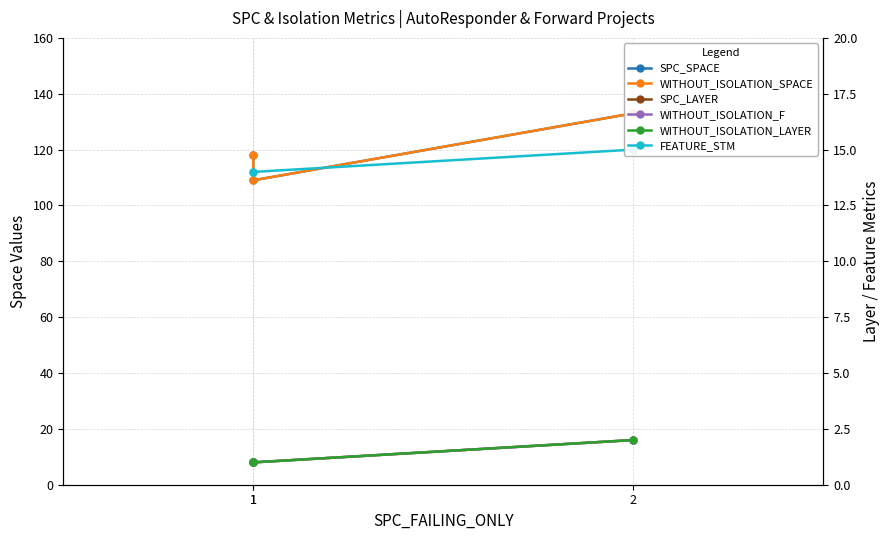

Rank the categories by FEATURE_STM value from highest to lowest.

2, 1, 1